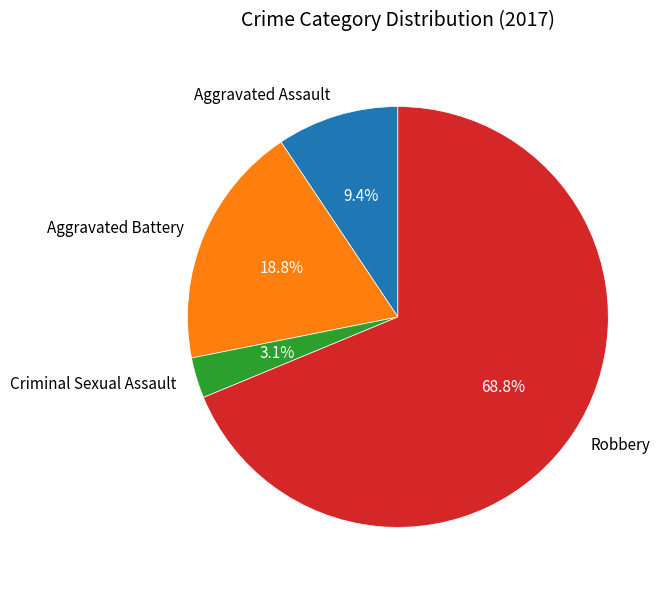

Combined, what portion of the pie is Robbery and Aggravated Assault?

78.1%